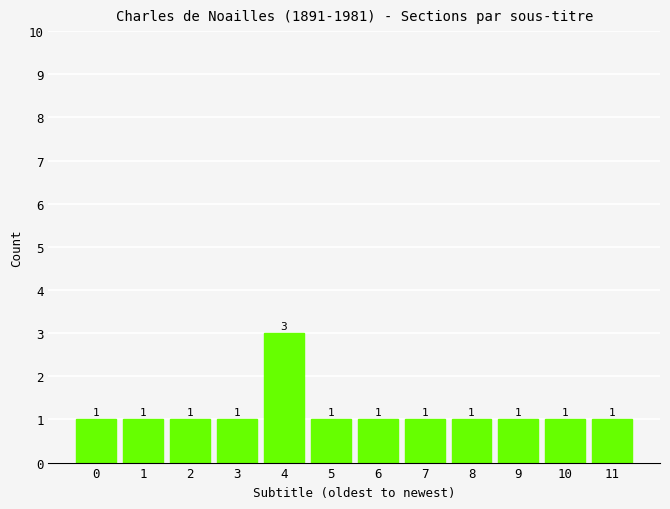

Does the chart contain any negative values?

No